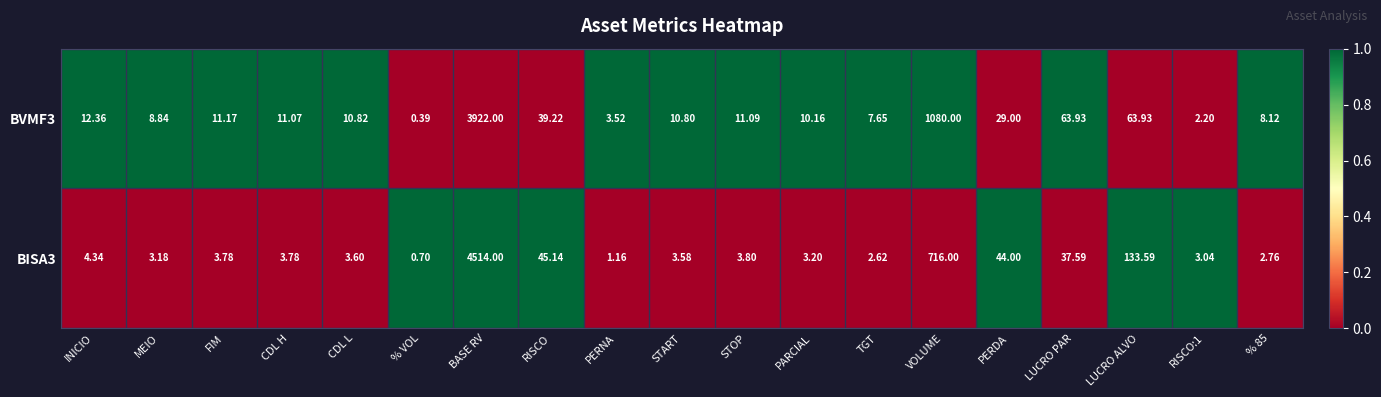

Rank the series by their average value, from highest to lowest.

BISA3, BVMF3